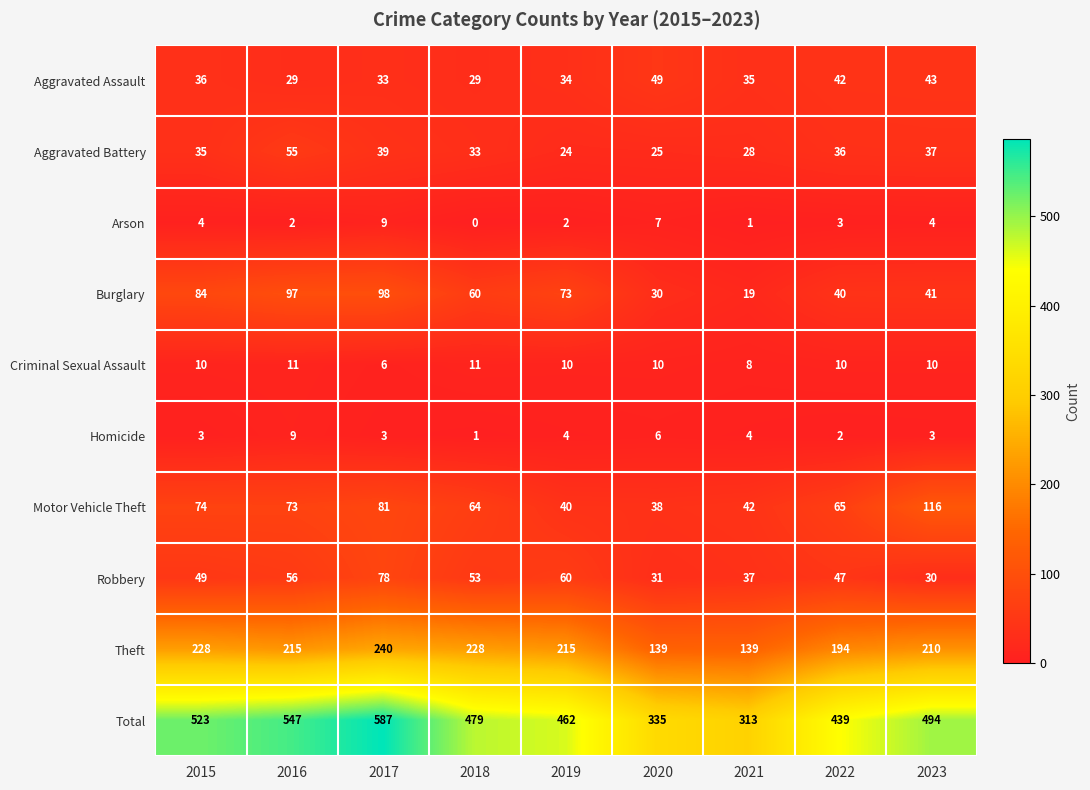

At which category does the chart reach its peak across all series?

2017